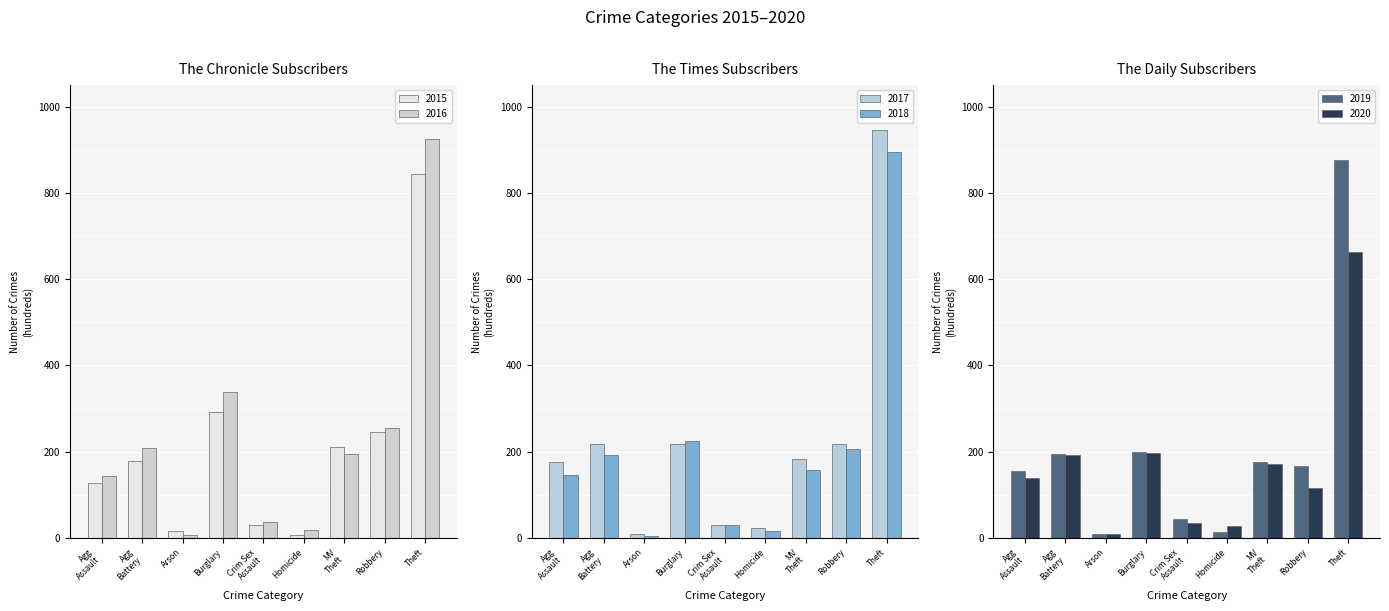

What is the lowest value of the 2016 series?

8